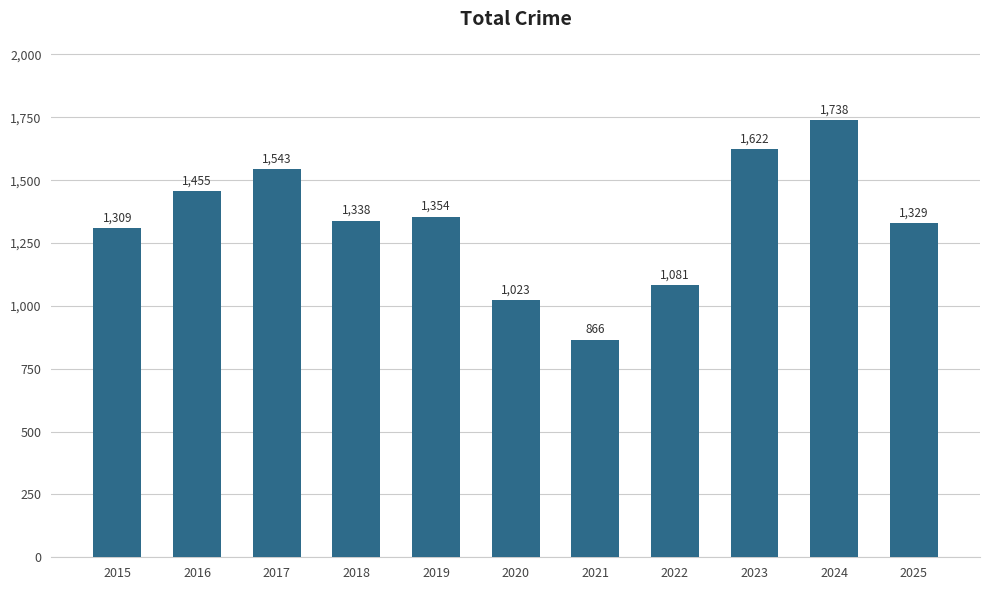

At which category does the chart reach its minimum across all series?

2021